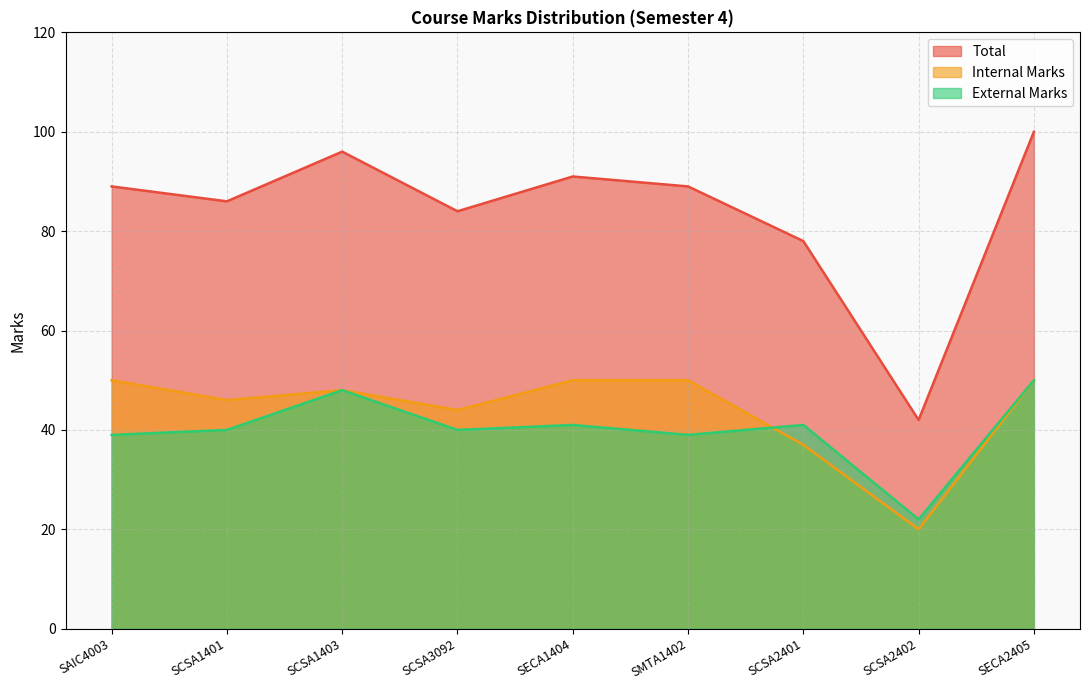

What is the difference between the Internal Marks values at SCSA3092 and SCSA1403?

4